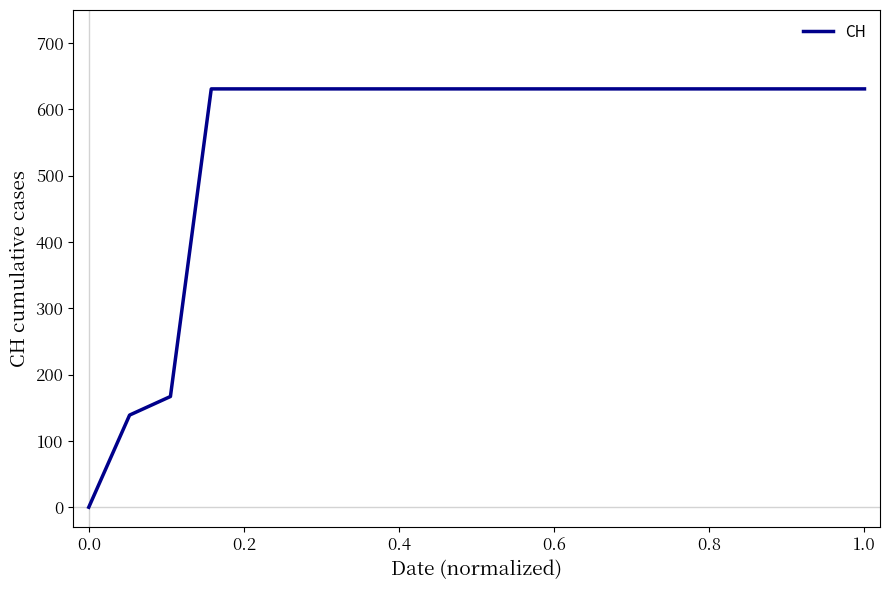

Reading left to right, extract all data points from this chart.

0	139	167	631	631	631	631	631	631	631	631	631	631	631	631	631	631	631	631	631